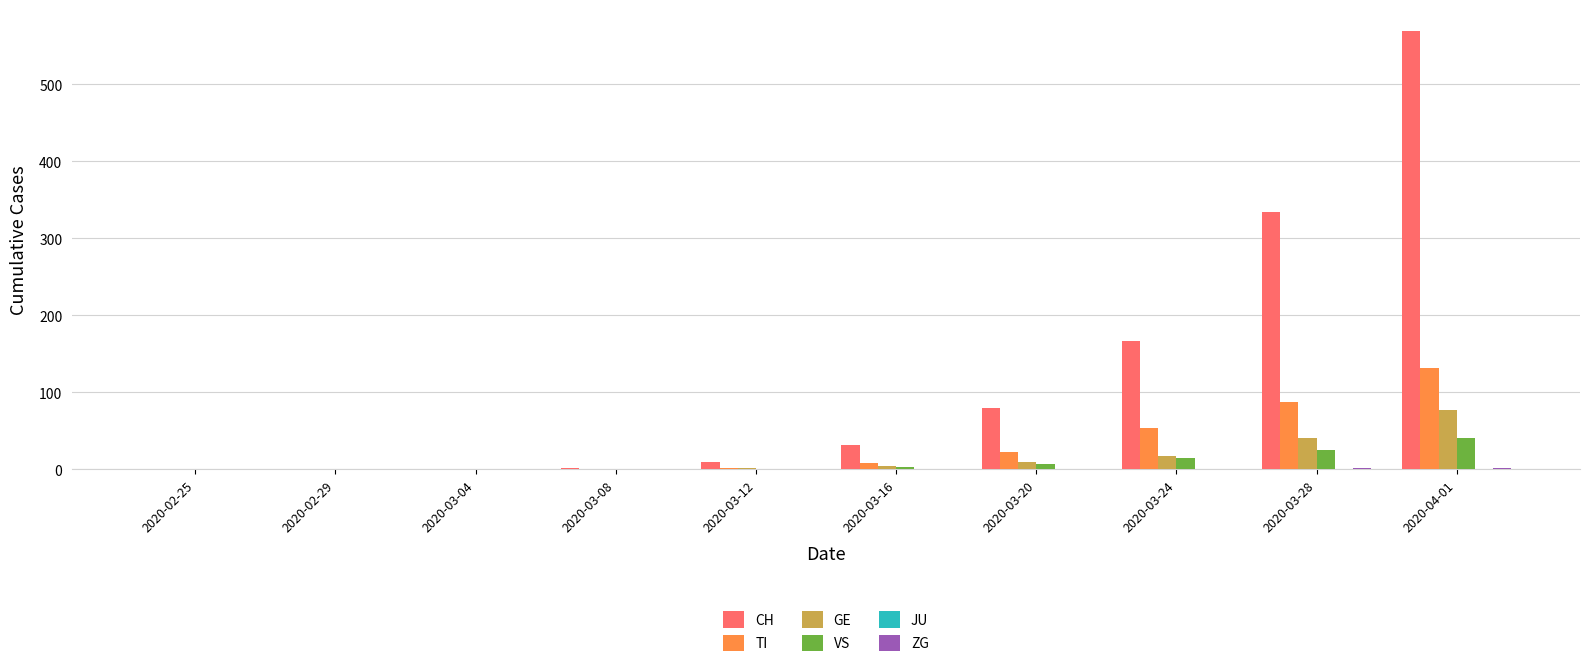

What is the sum of all TI values?

303